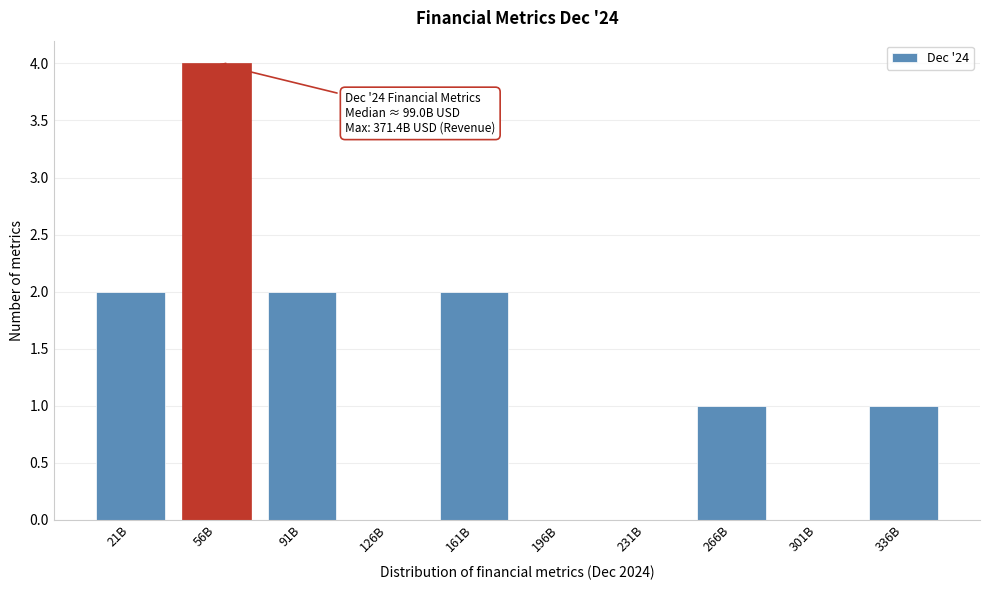

Reading right to left, what are all the values shown in this chart?

336B=1	301B=0	266B=1	231B=0	196B=0	161B=2	126B=0	91B=2	56B=4	21B=2